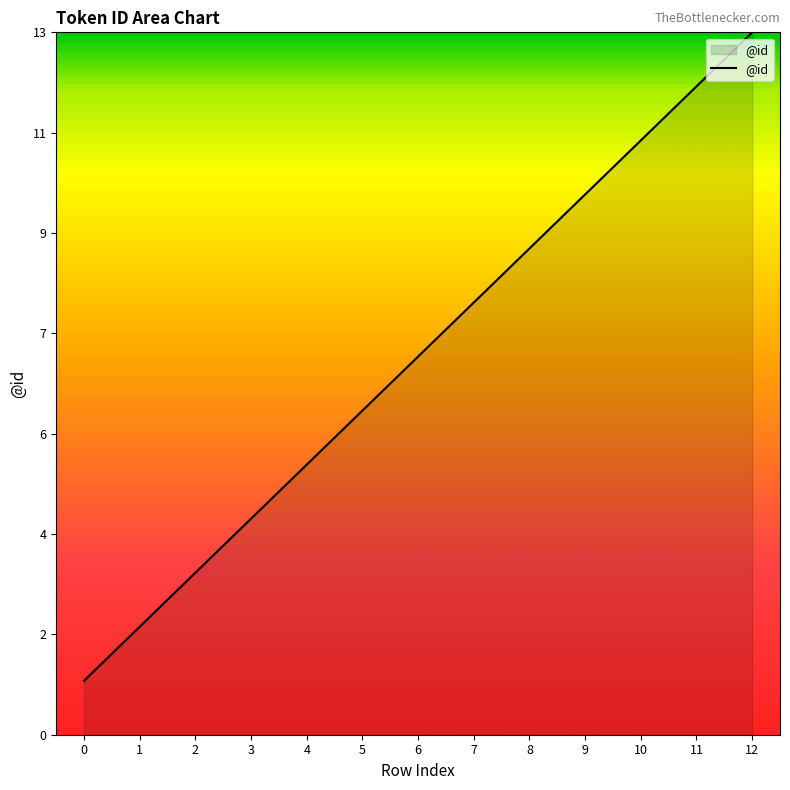

What is the difference between the second highest and second lowest values?

10